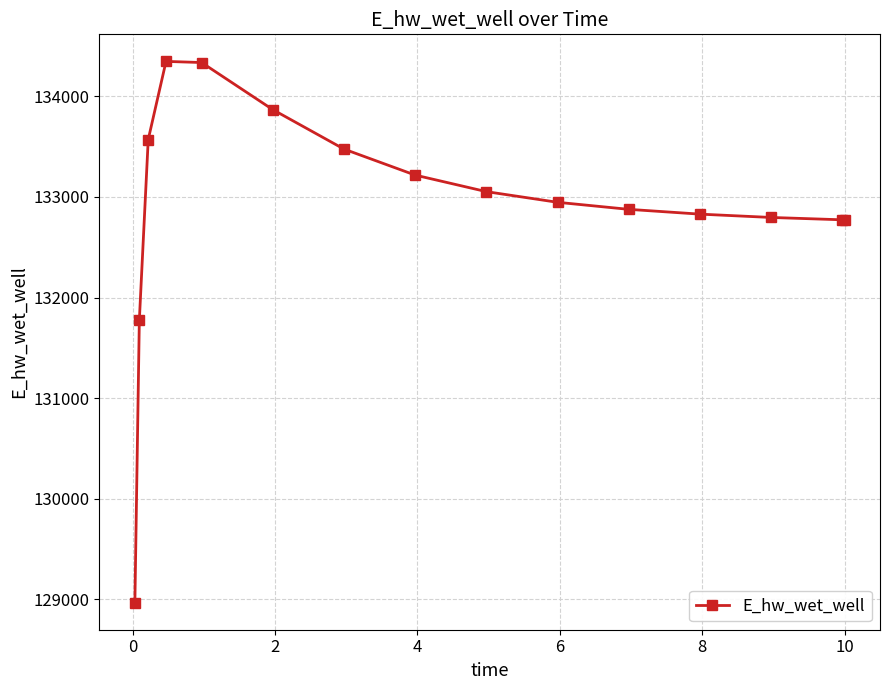

True or false: the data has more than 0 interior local peaks.

True